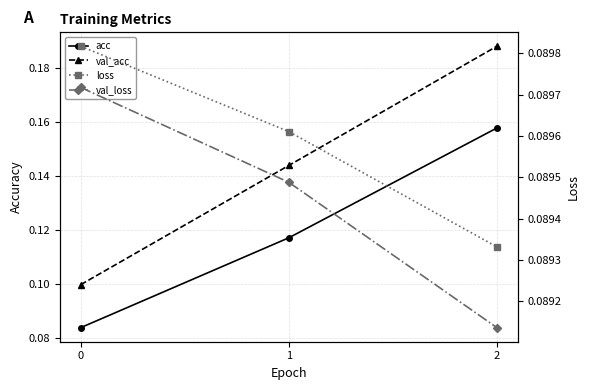

True or false: val_loss has a value of 0.1 at 0.

False